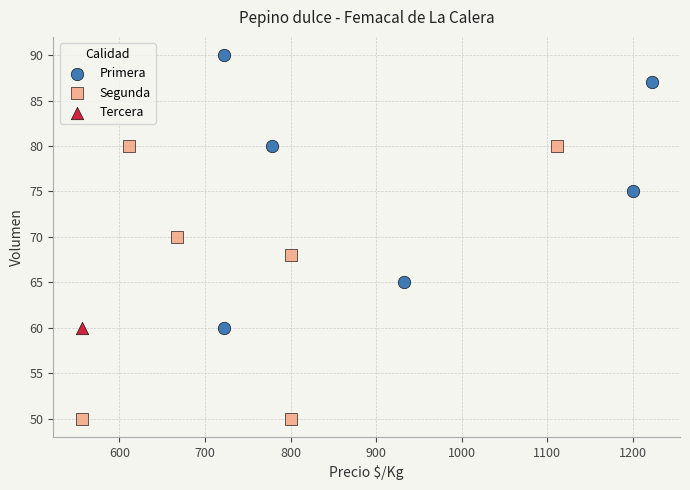

What are all the series names shown in the legend?

Primera, Segunda, Tercera